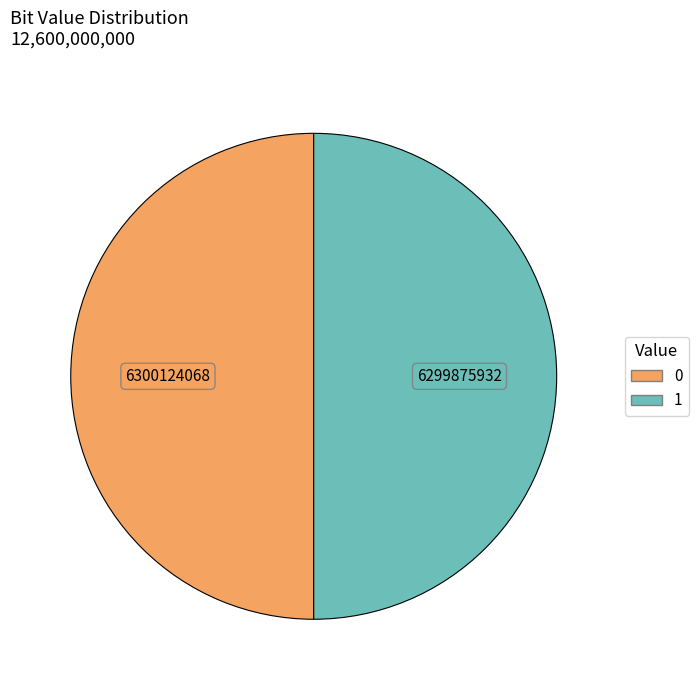

Combined, do 1 and 0 account for over 50%?

Yes